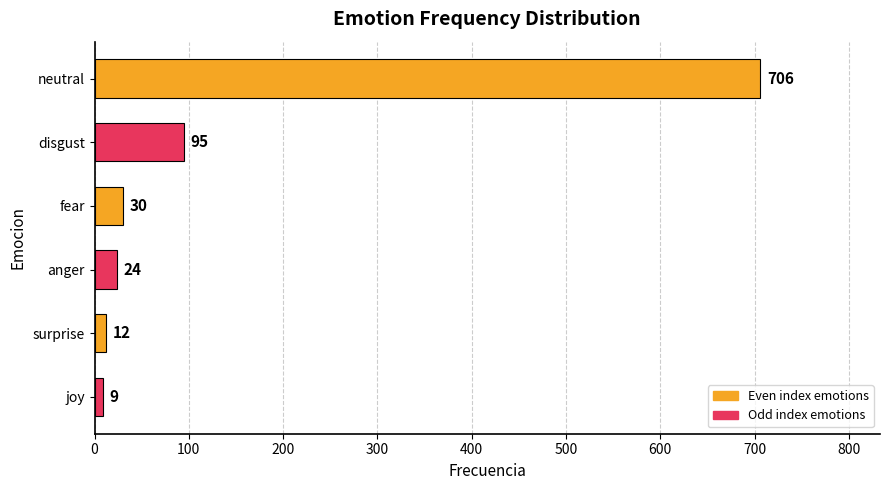

How many values are below 30?

3